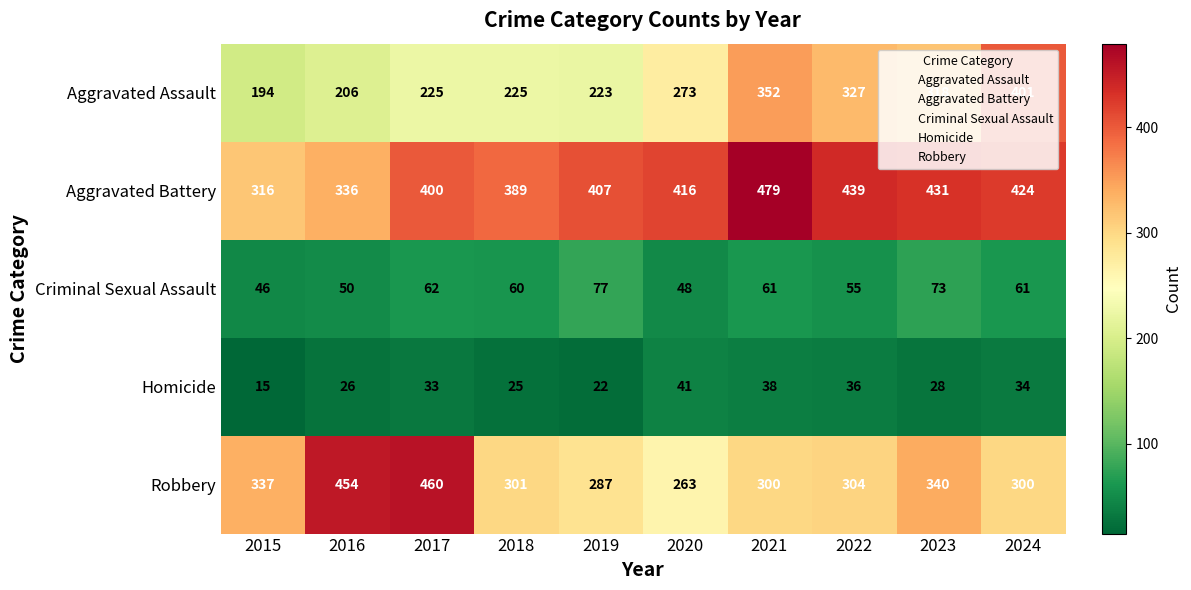

Which category has the highest value across all series?

2021